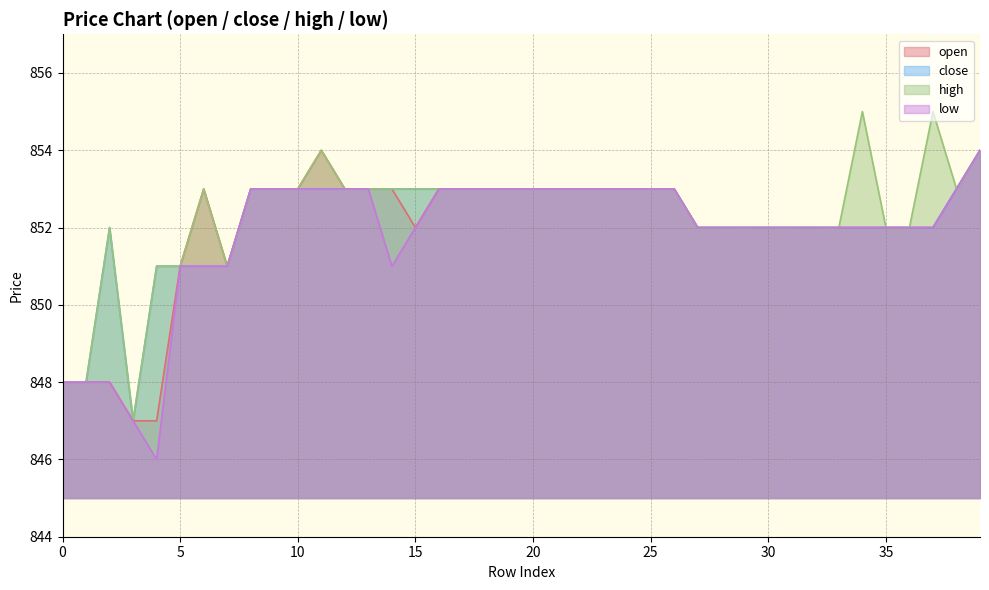

How many data points in high are less than 853?

16